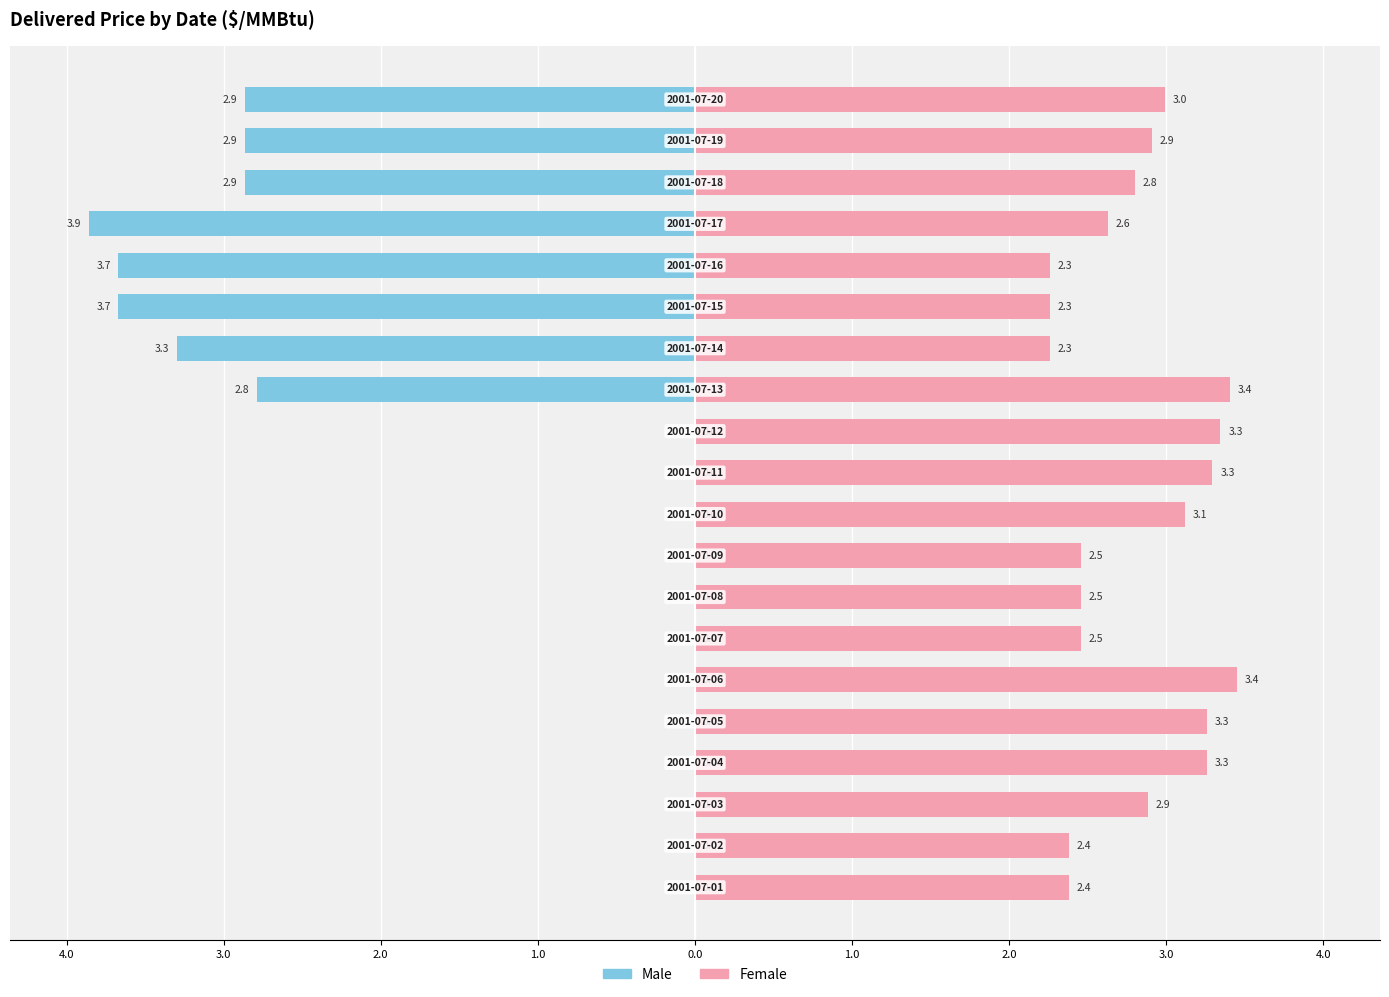

Is it true that Male equals -1.5 at 4.0?

False